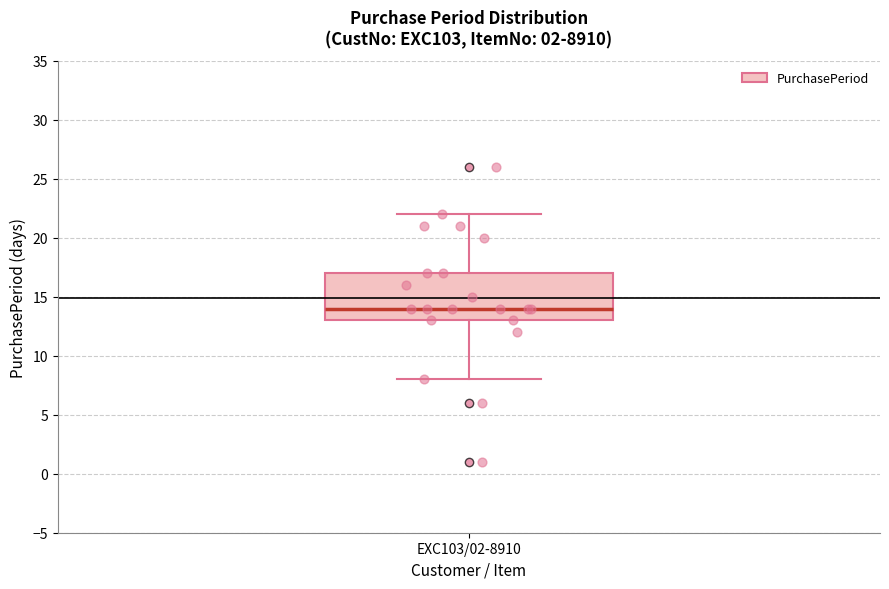

Read this box plot against the y-axis: the position of the median line, the range covered by the box, and the ends of both whiskers. The values are not printed on the chart, so give them approximately, as read against the axis.

median 14, box 13 to 17, whiskers 8 to 22